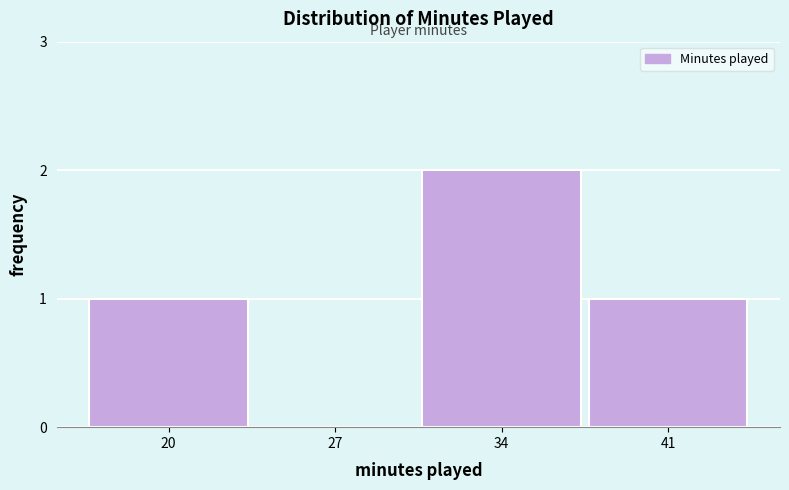

Reading right to left, transcribe all the data shown in this chart.

41=1	34=2	27=0	20=1